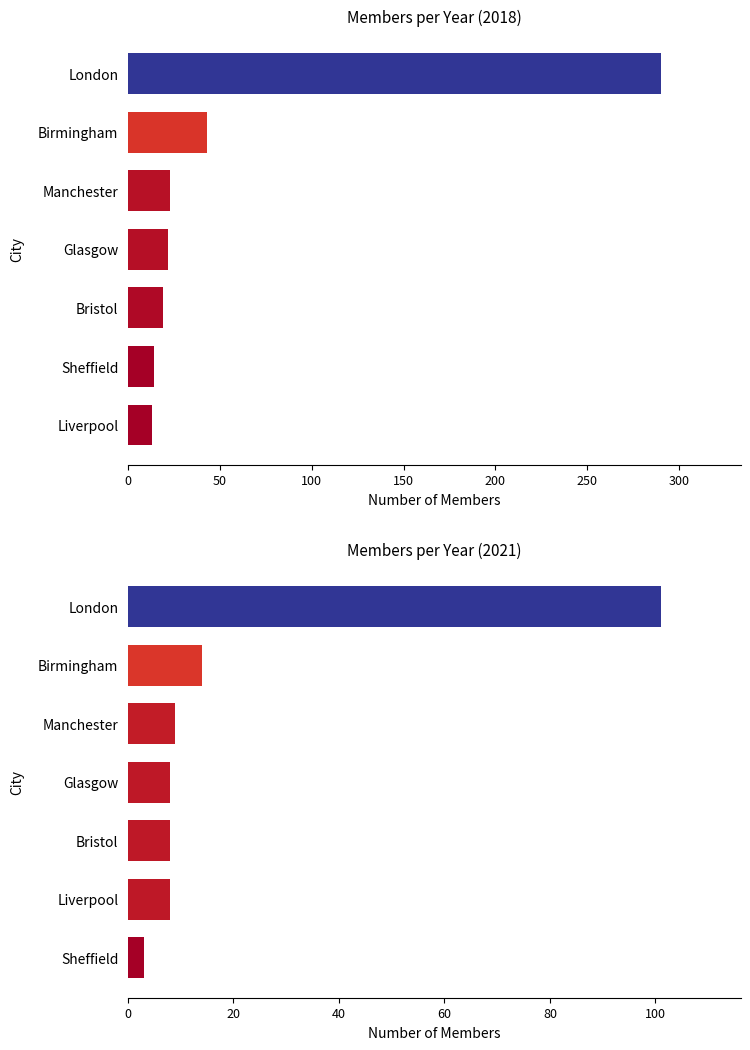

What value does the 2021 series have at Sheffield, to the nearest 5?

5